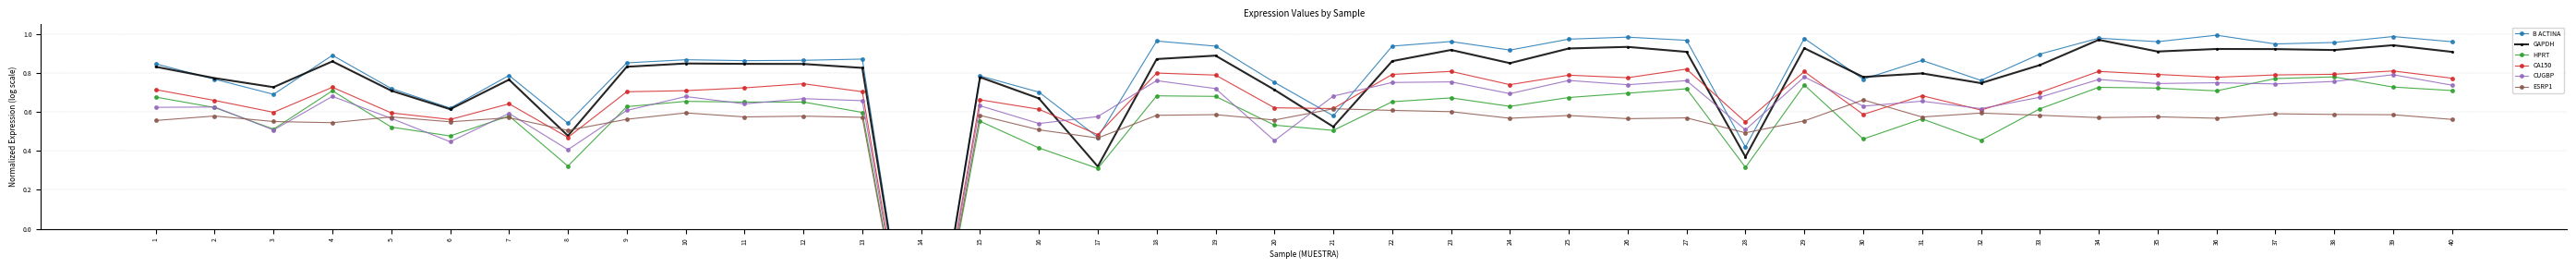

How many lines are shown in the chart?

6